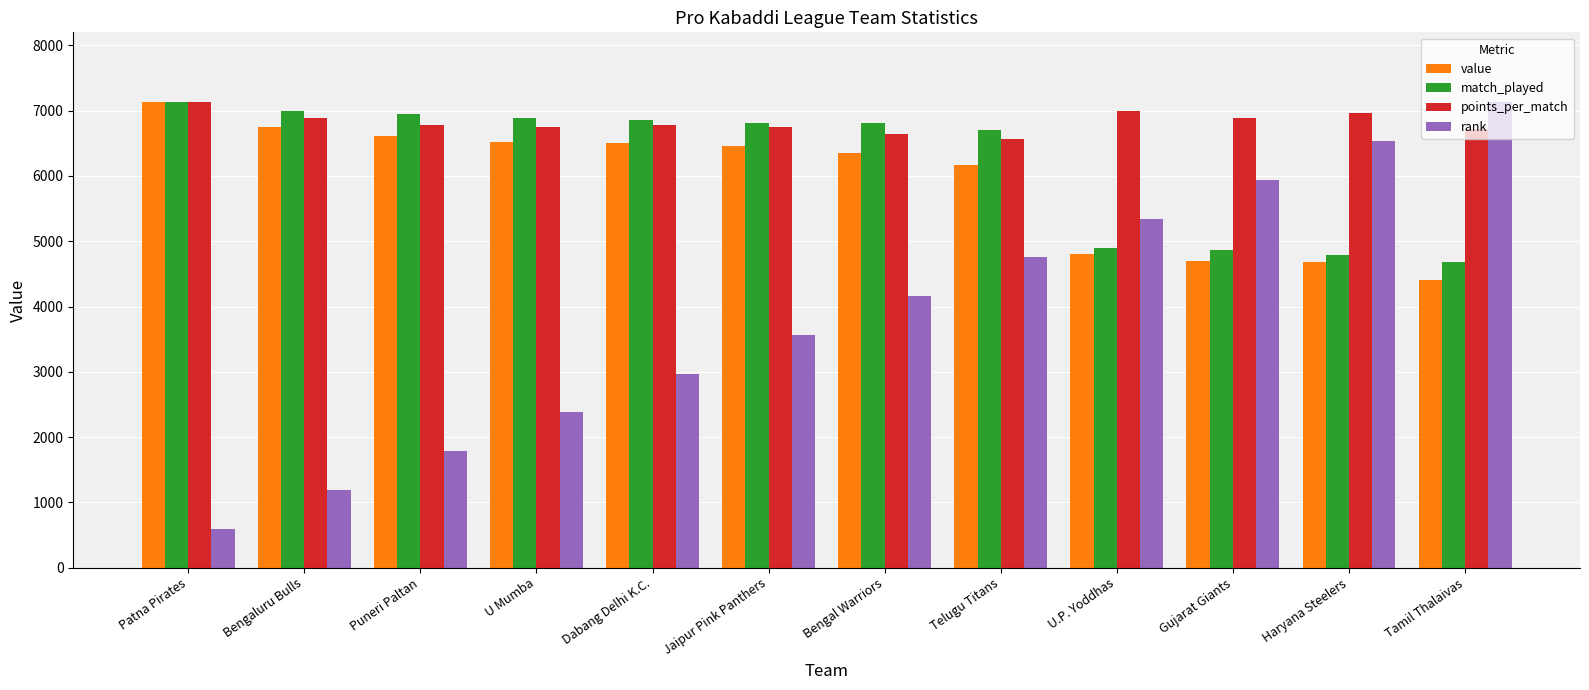

What is the total value across all series at Puneri Paltan?

22137.2